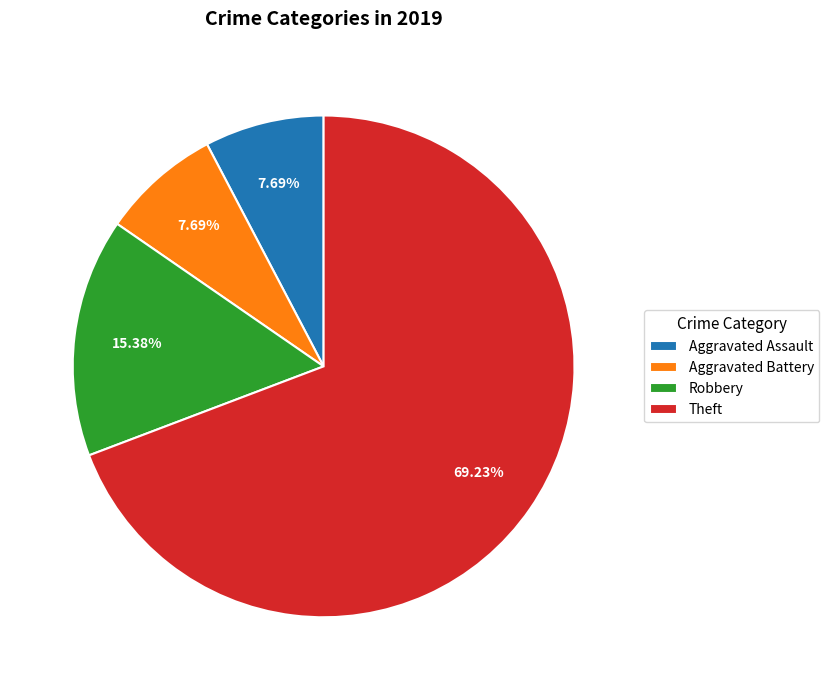

Which category has the biggest portion of the pie?

Theft